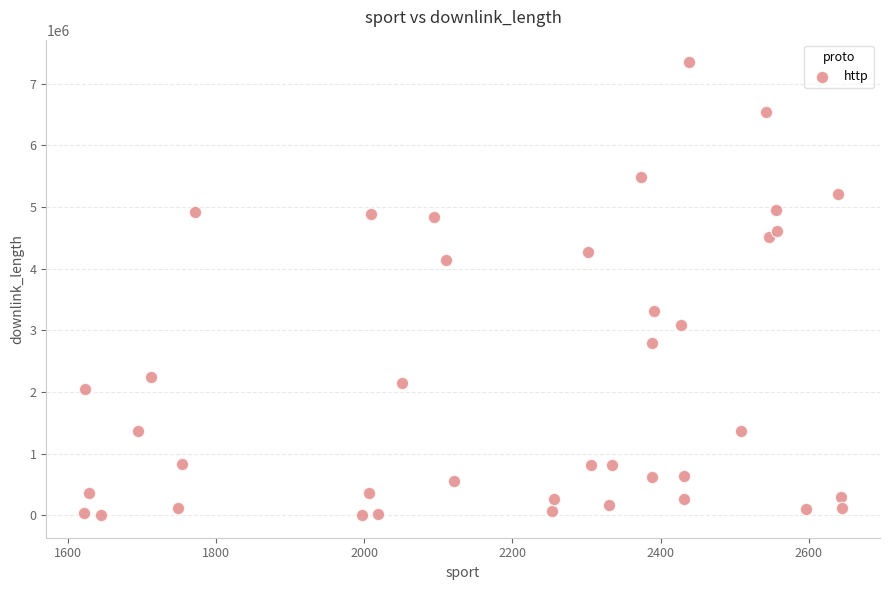

What Y value in the scatter plot is closest to 3675291?

3316445